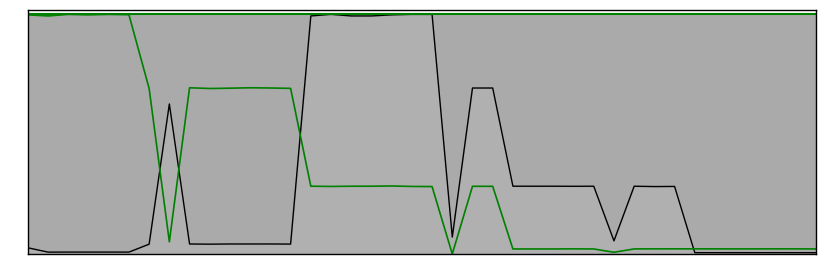

Reading right to left, list all the values displayed in this chart.

col_22_line: 39=0.0	38=0.0	37=0.0	36=0.0	35=0.0	34=0.0	33=0.0	32=0.3	31=0.3	30=0.3	29=0.1	28=0.3	27=0.3	26=0.3	25=0.3	24=0.3	23=0.7	22=0.7	21=0.1	20=1.0	19=1.0	18=1.0	17=1.0	16=1.0	15=1.0	14=1.0	13=0.0	12=0.0	11=0.0	10=0.0	9=0.0	8=0.0	7=0.6	6=0.0	5=0.0	4=0.0	3=0.0	2=0.0	1=0.0	0=0.0
col_24: 39=0.0	38=0.0	37=0.0	36=0.0	35=0.0	34=0.0	33=0.0	32=0.0	31=0.0	30=0.0	29=0.0	28=0.0	27=0.0	26=0.0	25=0.0	24=0.0	23=0.3	22=0.3	21=0.0	20=0.3	19=0.3	18=0.3	17=0.3	16=0.3	15=0.3	14=0.3	13=0.7	12=0.7	11=0.7	10=0.7	9=0.7	8=0.7	7=0.1	6=0.7	5=1.0	4=1.0	3=1.0	2=1.0	1=1.0	0=1.0